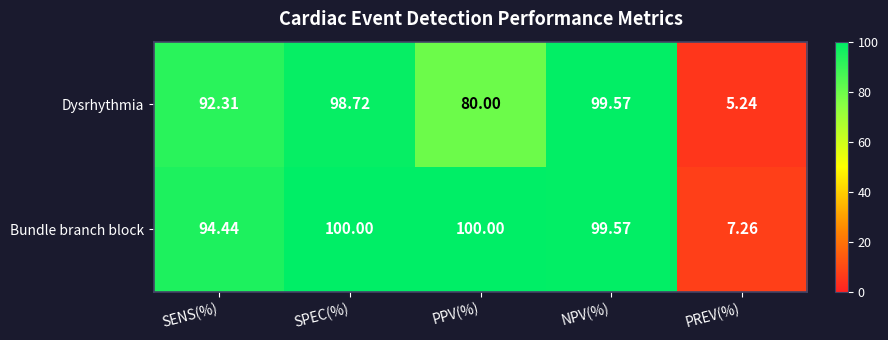

How many distinct data groups are displayed?

2